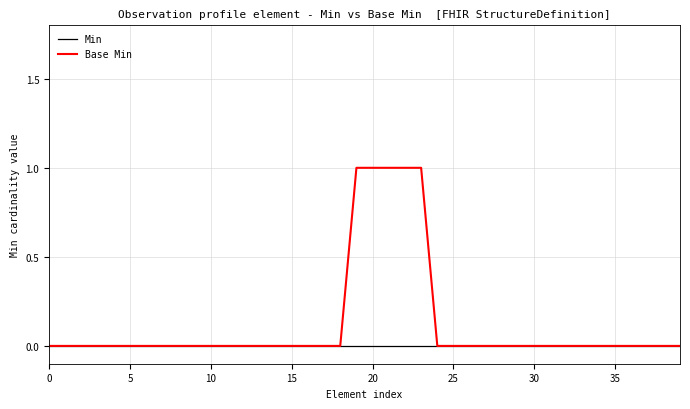

List the series in order of their overall mean, highest first.

Base Min, Min